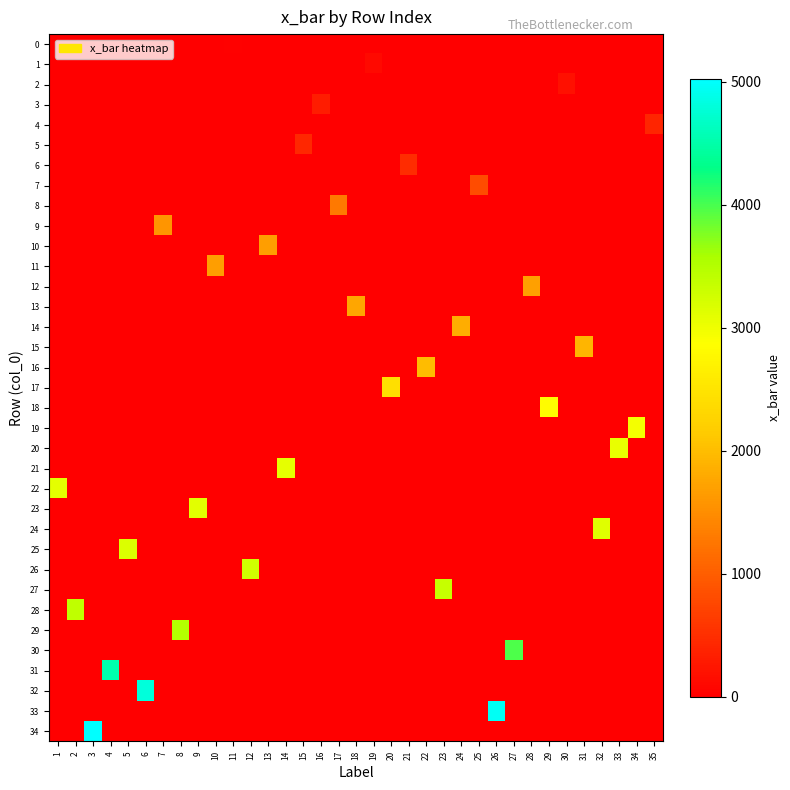

What is the total value across all series at 8?

3508.5